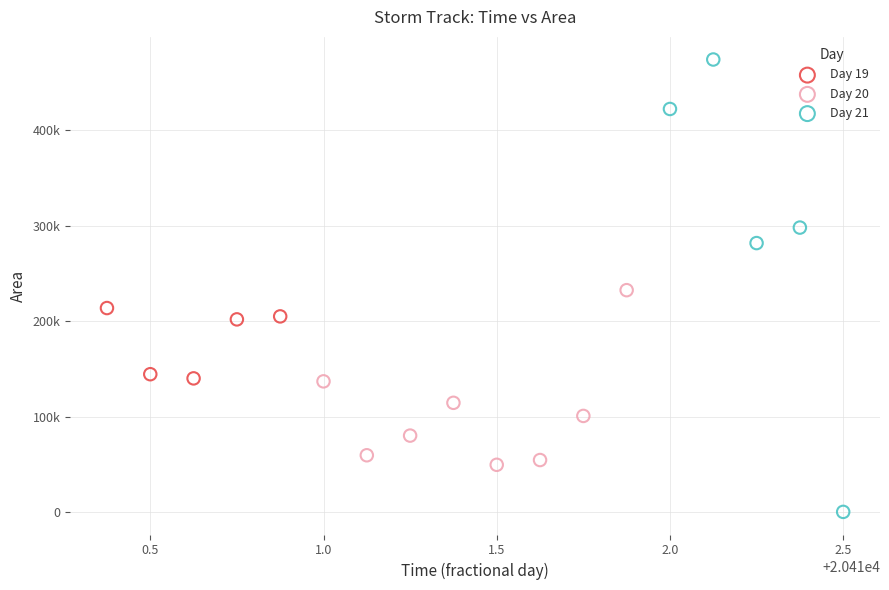

Which series reaches the minimum Y coordinate?

Day 21